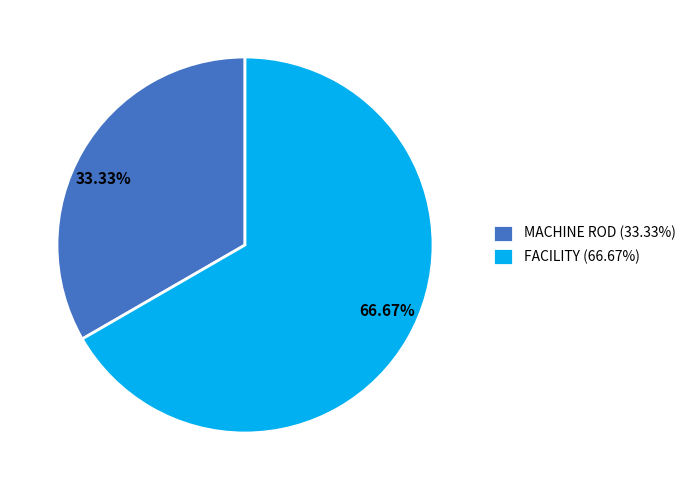

What is the smallest slice in the pie chart?

MACHINE ROD